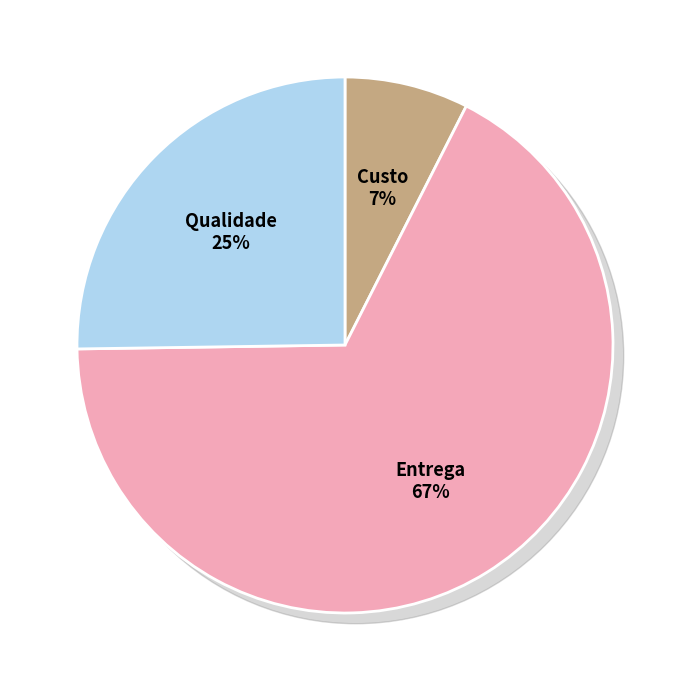

Which has a higher value, Qualidade or Entrega?

Entrega